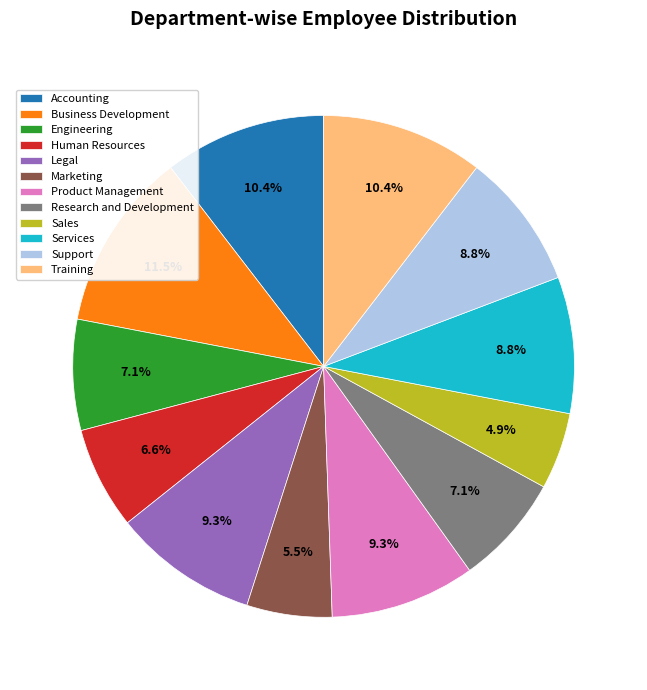

What percentage is the Sales slice, to the nearest percent?

5%